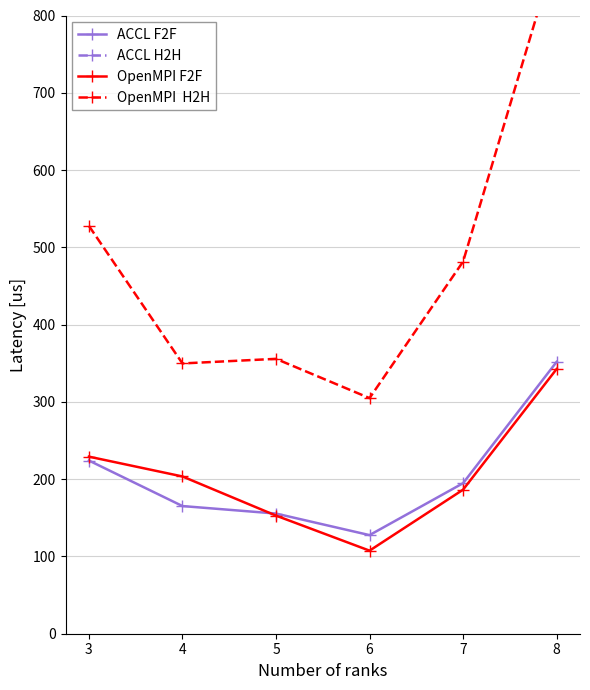

What are all the series names shown in the legend?

ACCL F2F, ACCL H2H, OpenMPI F2F, OpenMPI  H2H